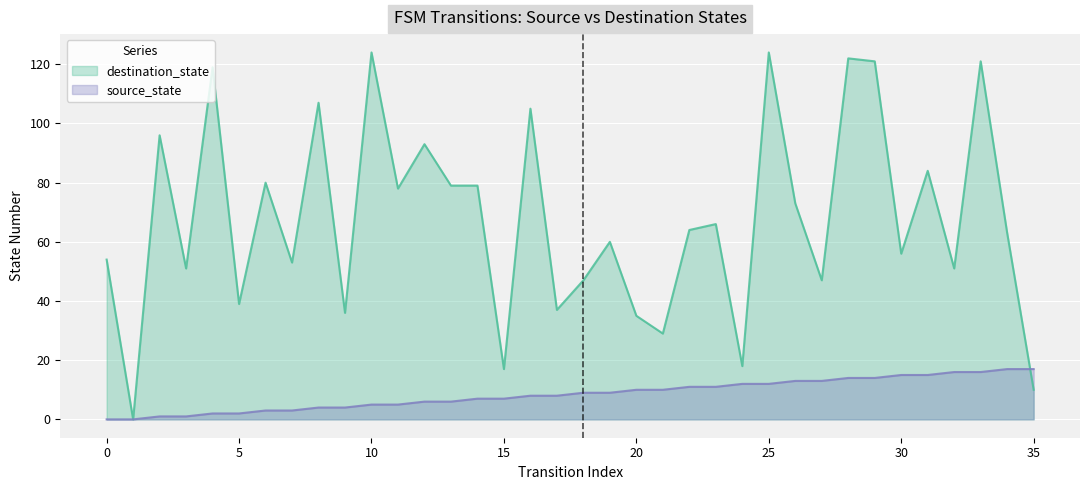

After their last crossing, which series has the higher values: source_state or destination_state?

source_state